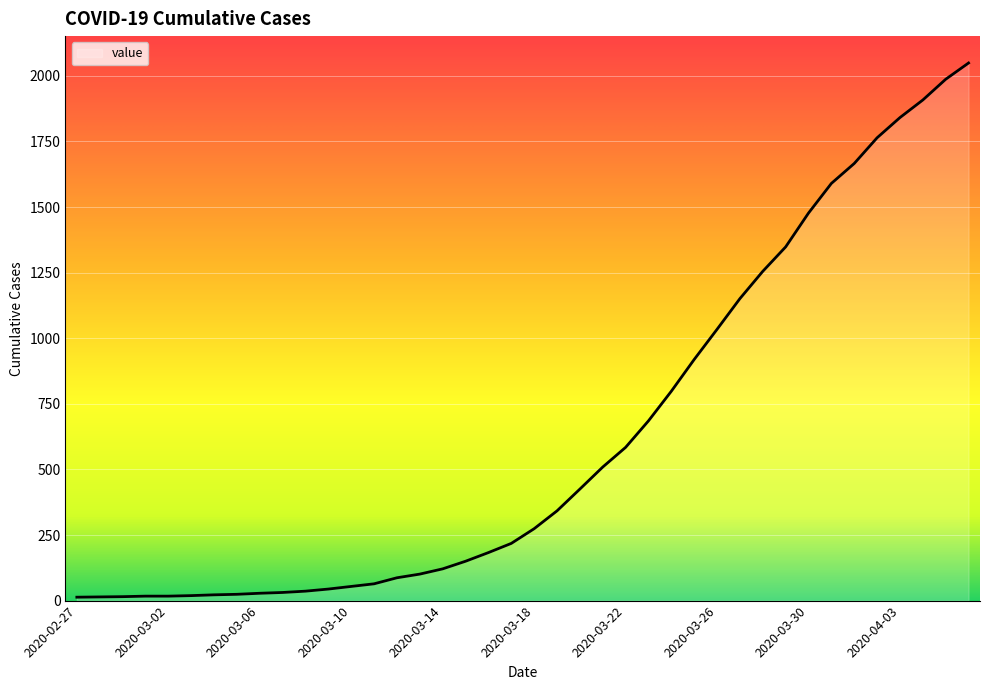

What is the difference between the maximum and minimum values?

2036